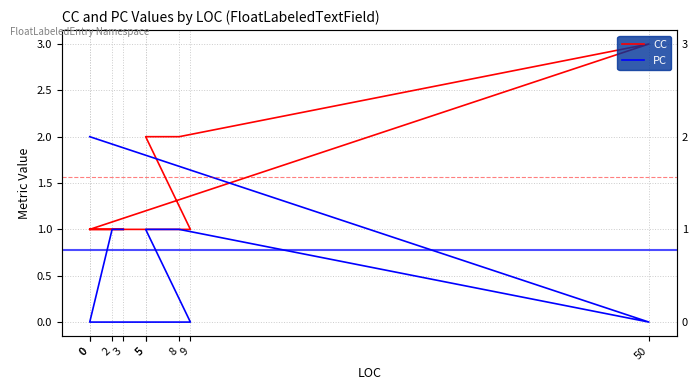

Where is CC nearest to the value 2?

5